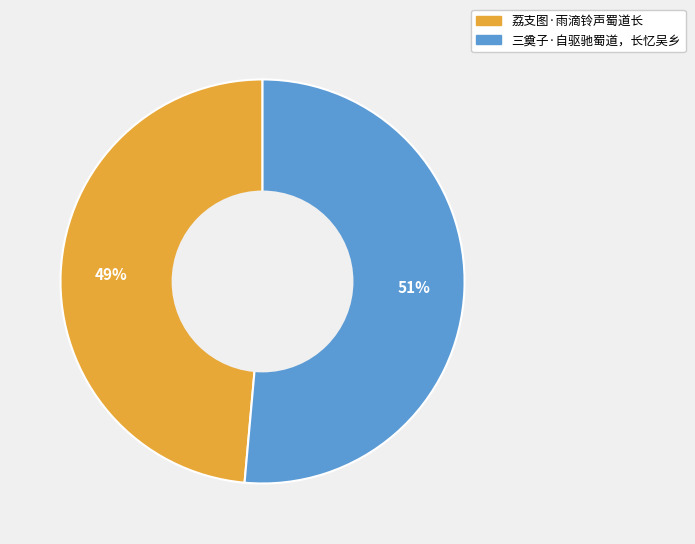

True or false: 三奠子·自驱驰蜀道，长忆吴乡 accounts for 42% of the total.

False